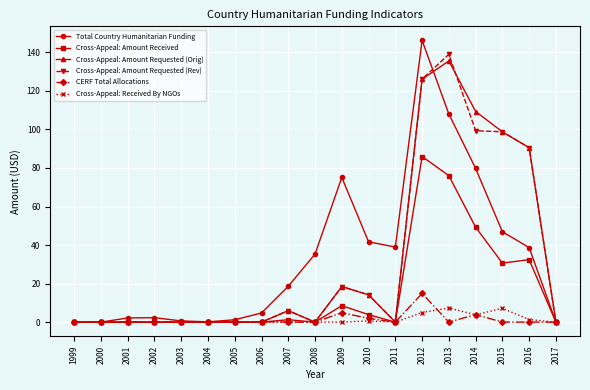

Does the chart have visible grid lines?

Yes